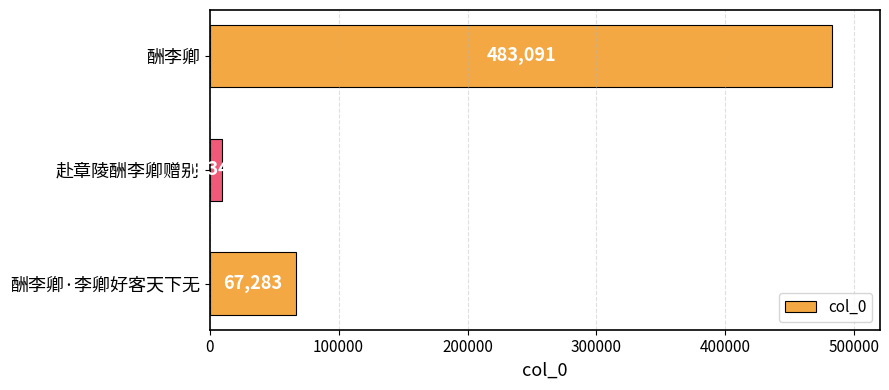

Rank the categories by value from highest to lowest.

酬李卿, 酬李卿·李卿好客天下无, 赴章陵酬李卿赠别